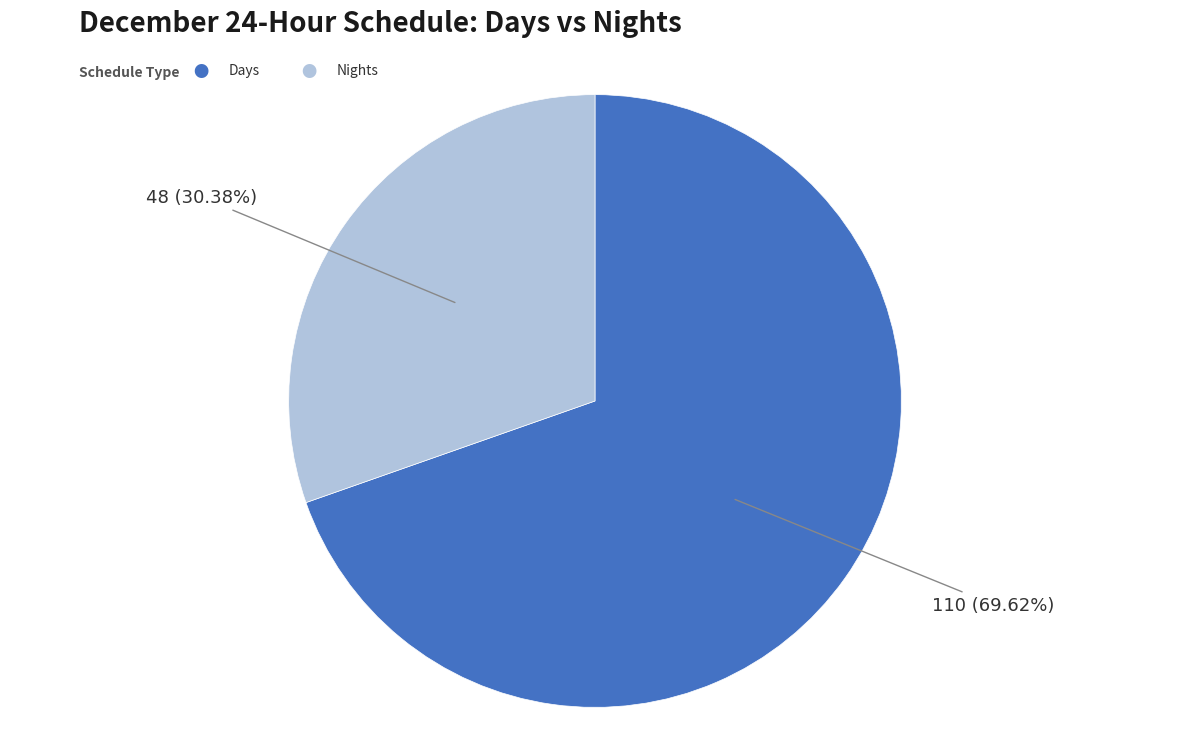

Does any single category account for the majority?

Yes